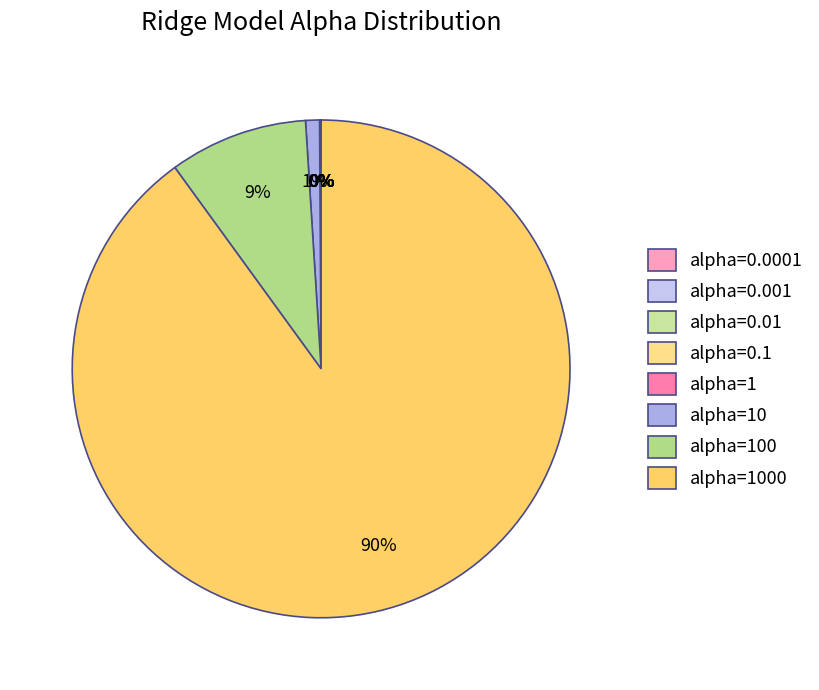

How many segments does this pie chart have?

8